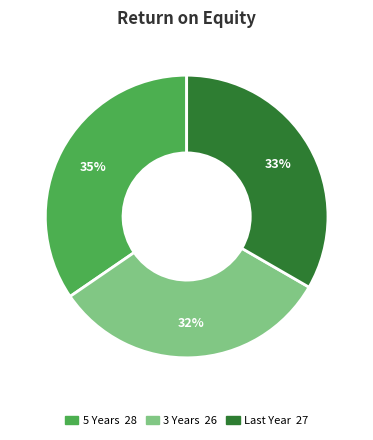

Count the number of slices in the pie.

3